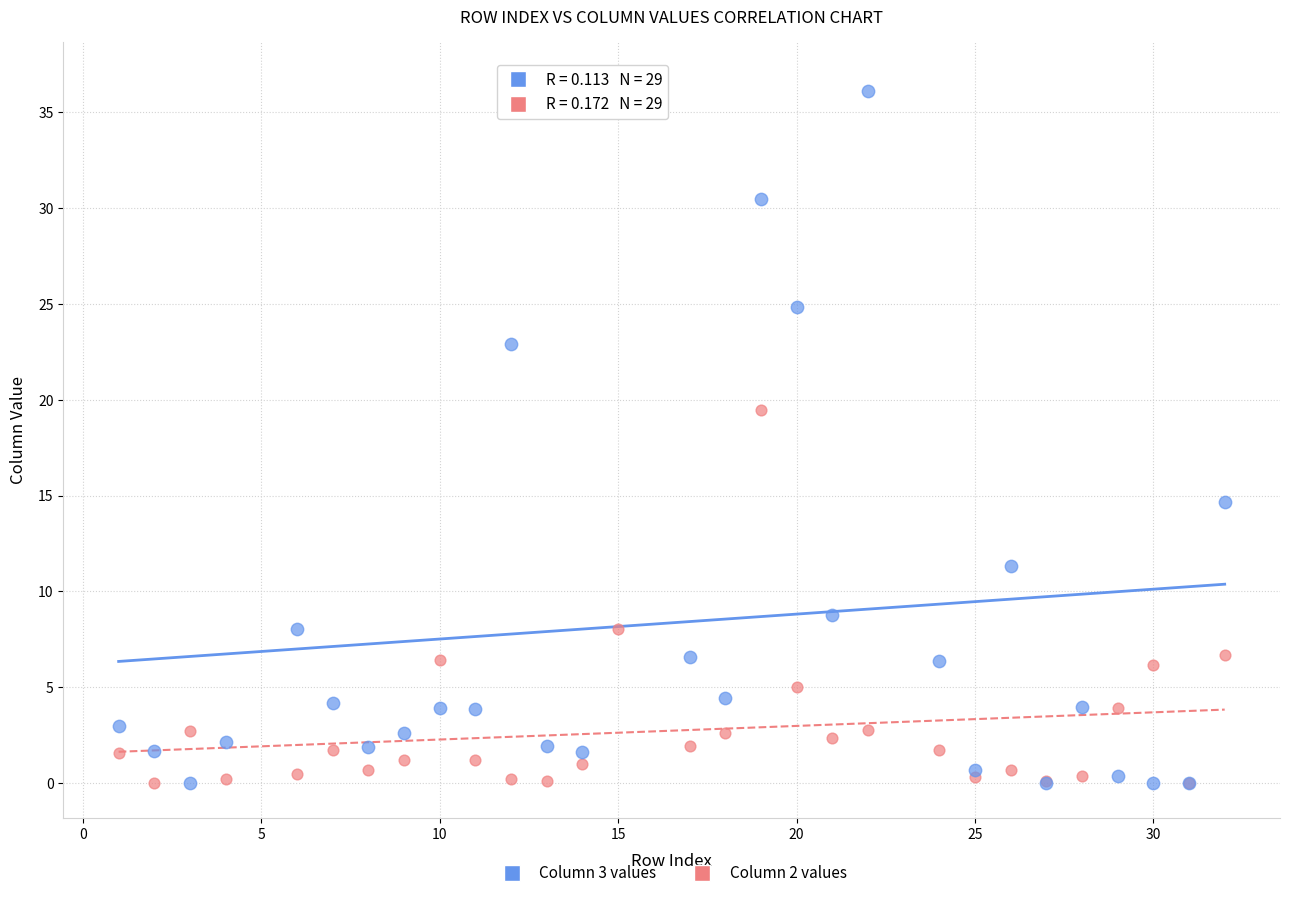

Across all series, what Y value is closest to 18?

19.5